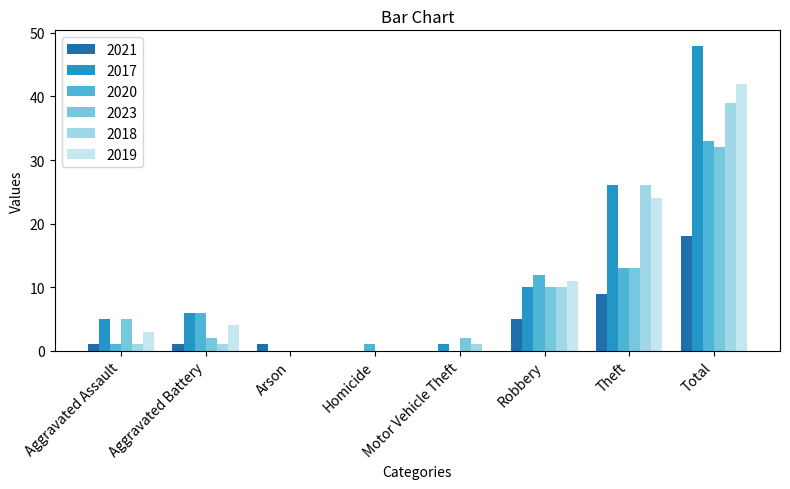

Is the value of 2020 at Total greater than the value of 2019 at Aggravated Battery?

Yes